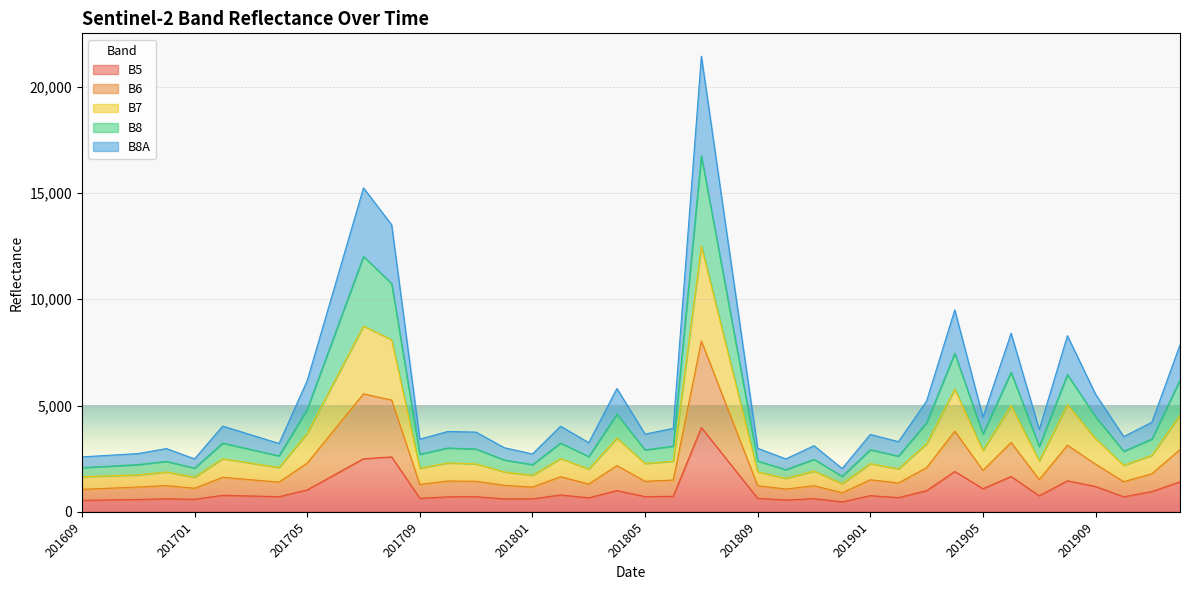

What is the greatest value displayed?

21438